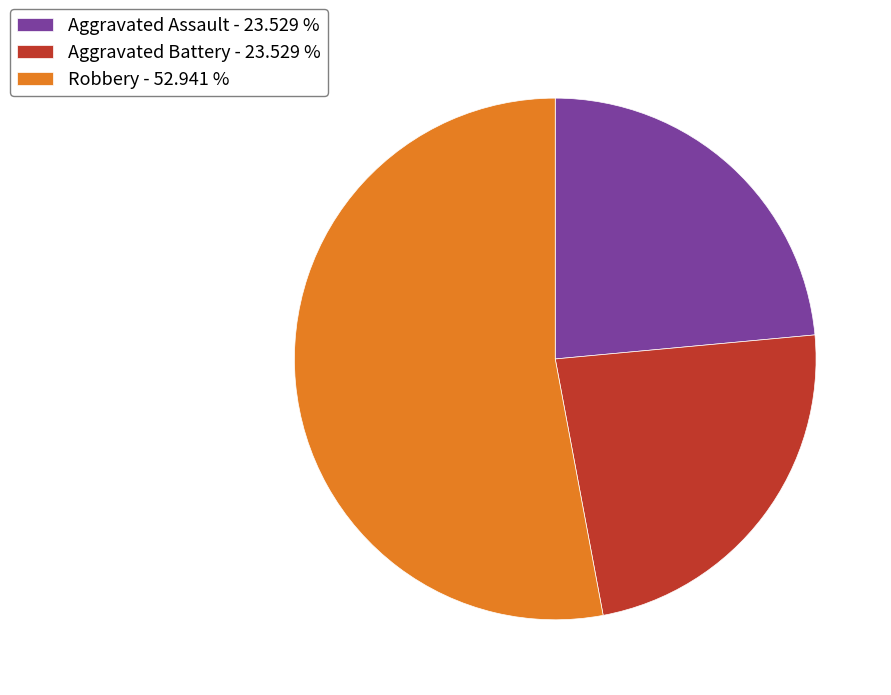

How many segments does this pie chart have?

3